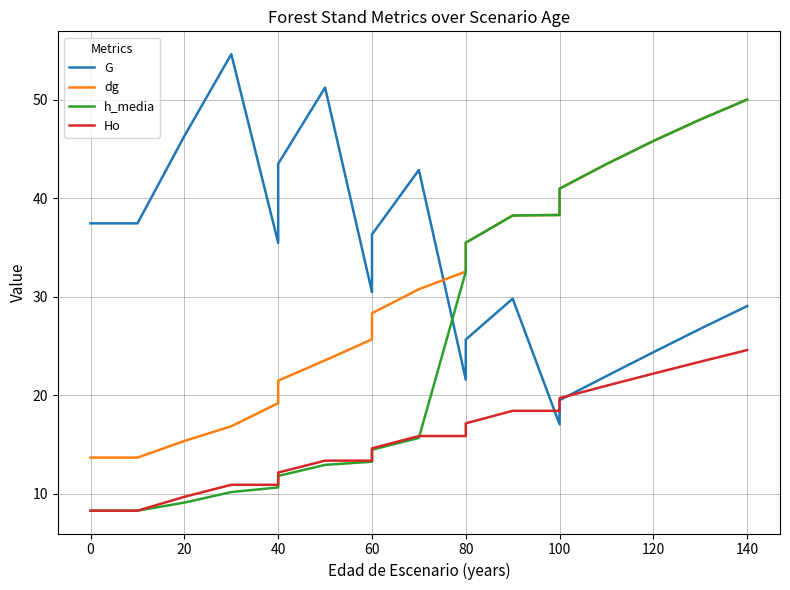

At how many categories does at least one series exceed 13?

20